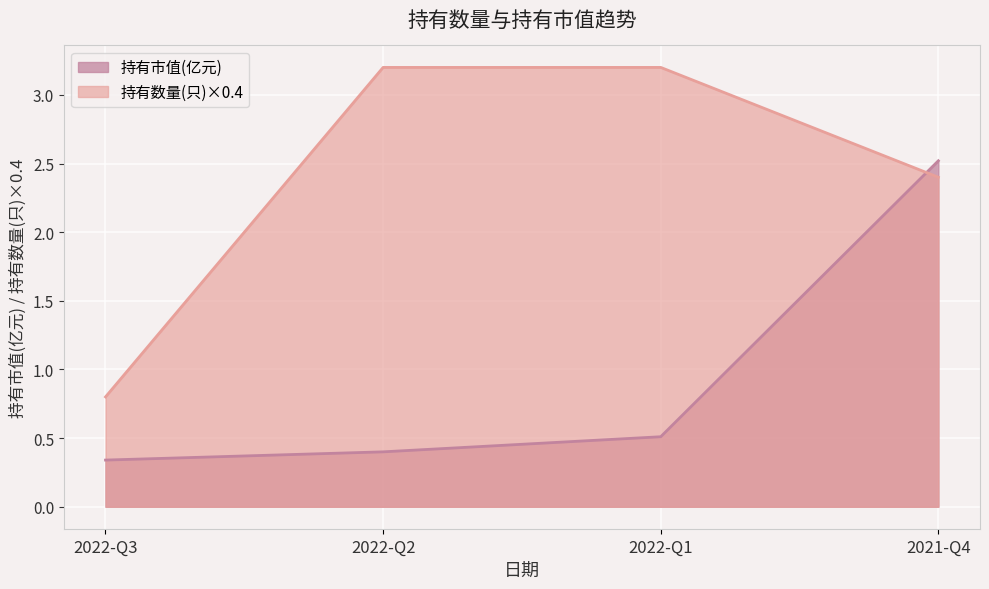

The 持有数量(只) series shows 3.2 at 2022-Q2. True or false?

True